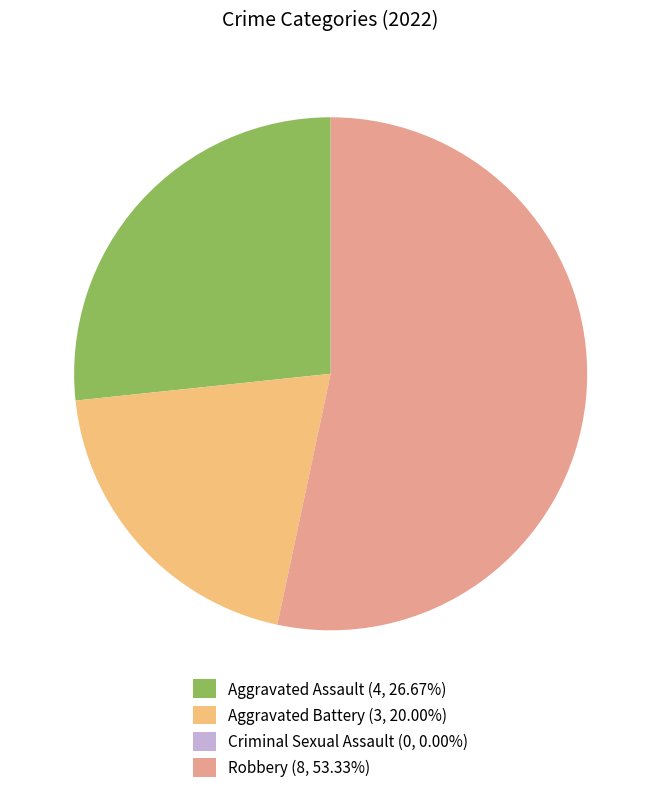

Approximately how many times larger is the value at Aggravated Assault (4, 26.67%) compared to Robbery (8, 53.33%)?

0.5